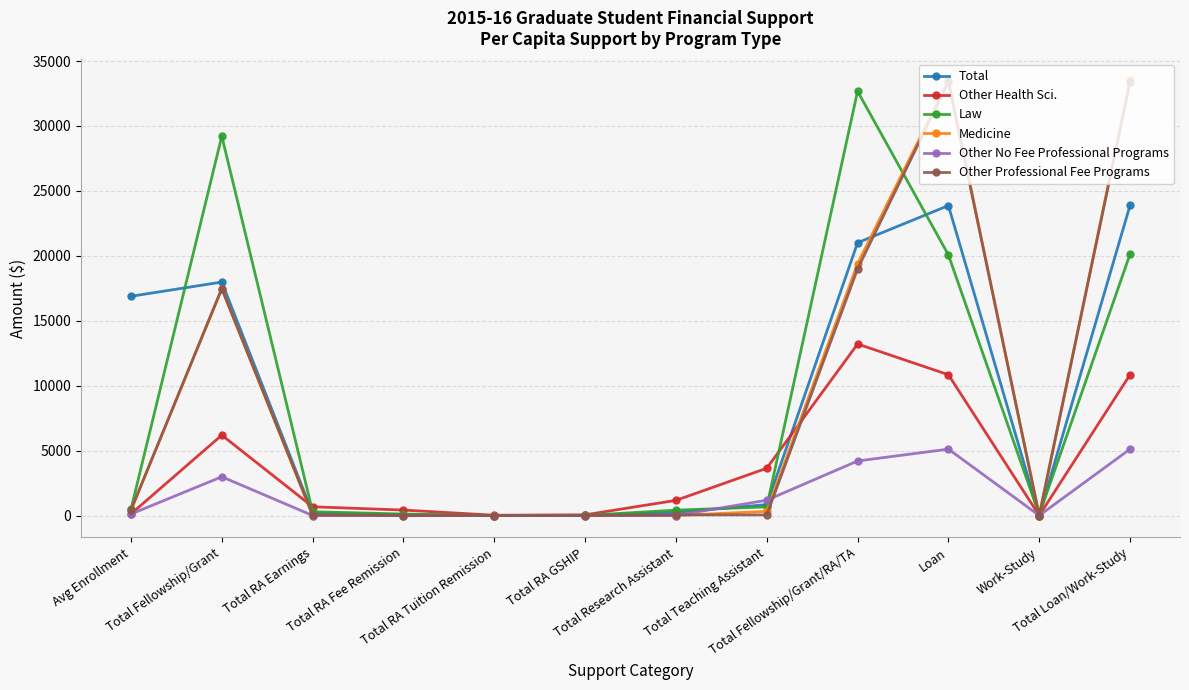

True or false: Medicine and Other No Fee Professional Programs intersect in this chart.

True